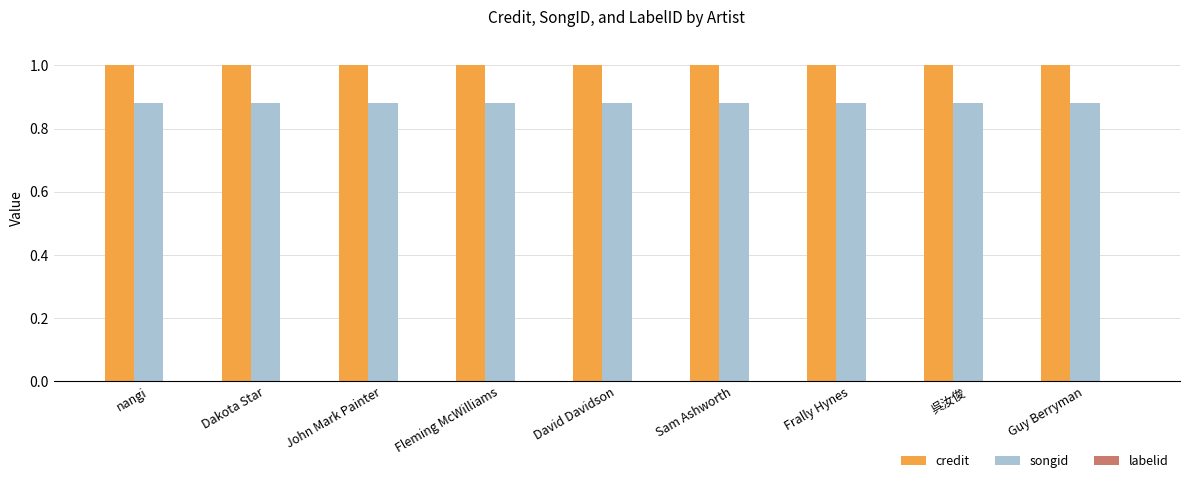

List the series in order of their peak value, highest first.

credit, songid